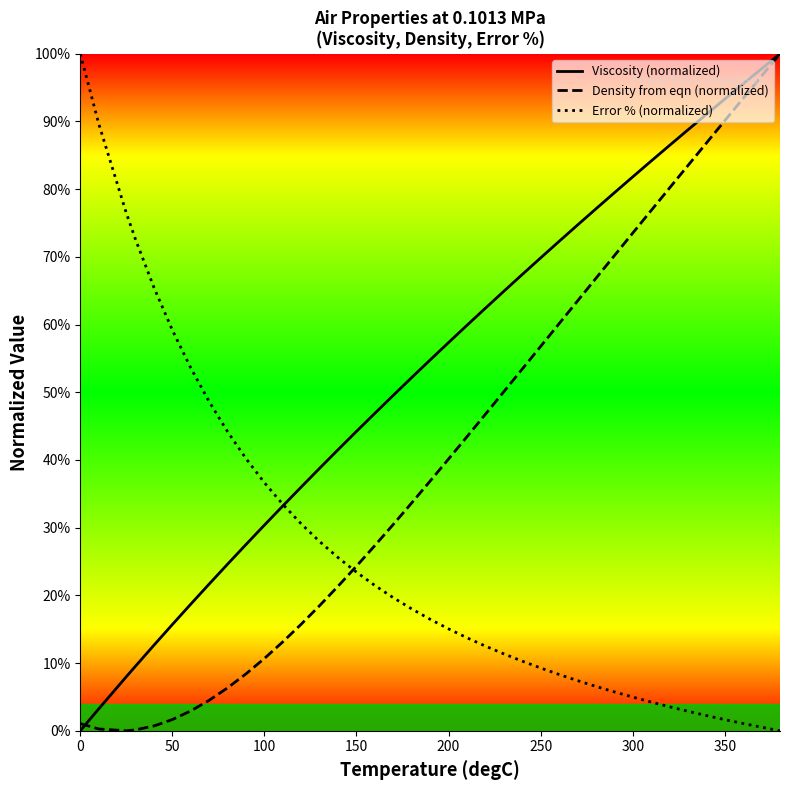

What are all the series names shown in the legend?

Viscosity (normalized), Density from eqn (normalized), Error % (normalized)